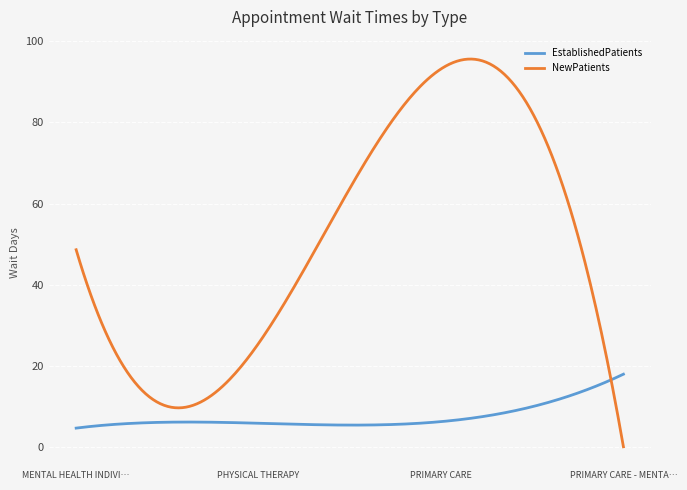

What is the greatest value displayed?

95.6